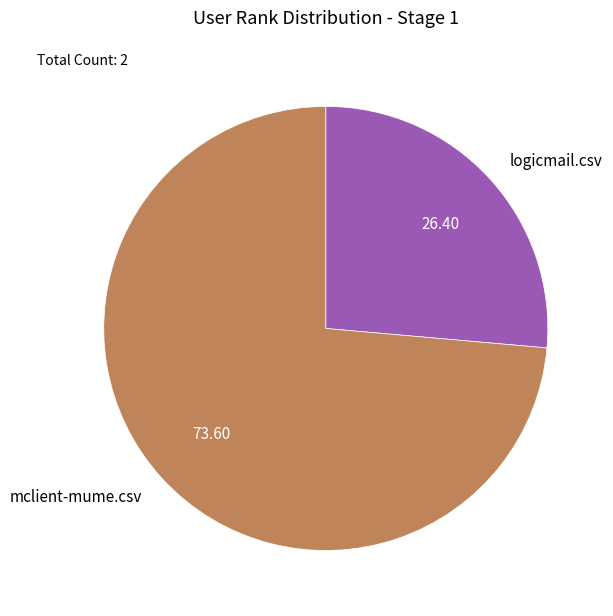

Rank the categories by value from lowest to highest.

logicmail.csv, mclient-mume.csv